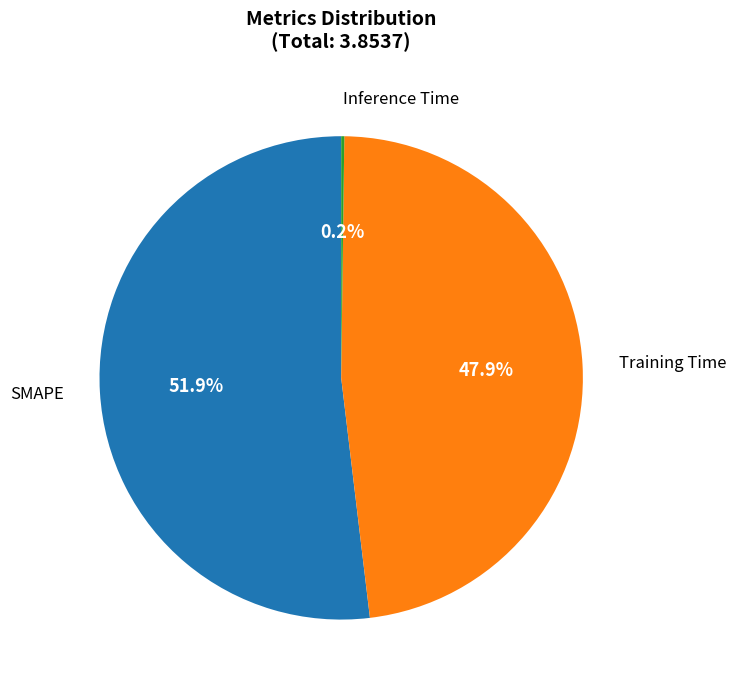

Is there a majority slice in this chart?

Yes